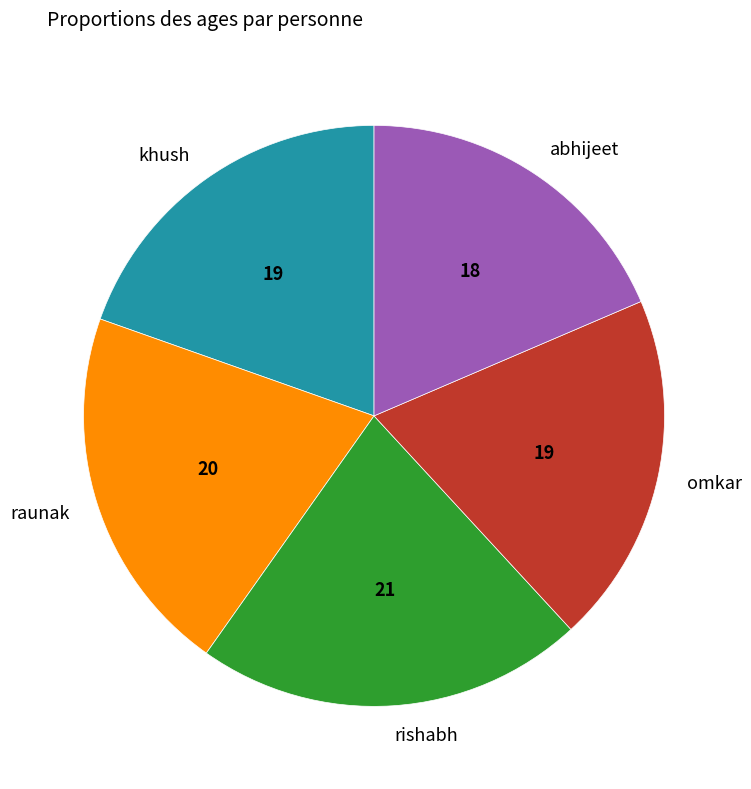

Does any single category account for the majority?

No